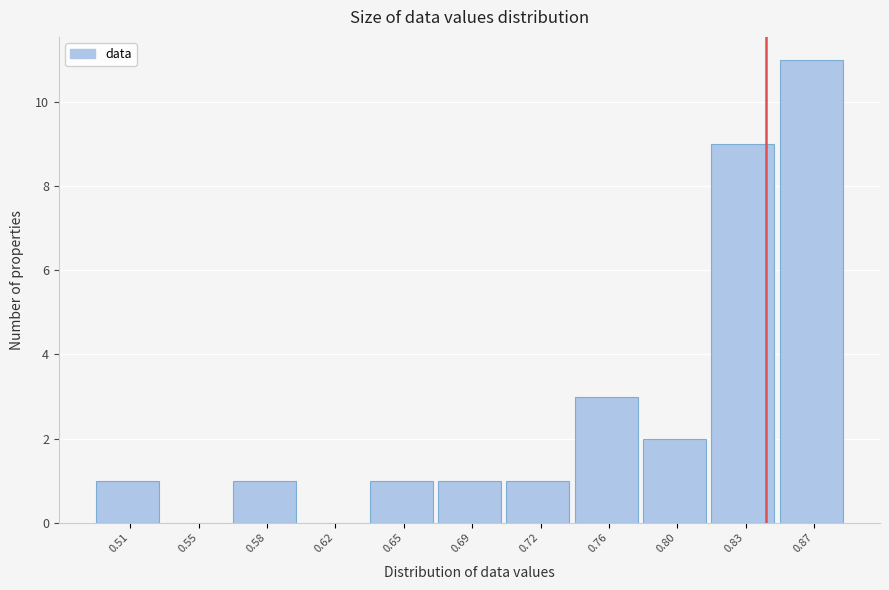

Reading right to left, list all the values displayed in this chart.

0.87=11	0.83=9	0.80=2	0.76=3	0.72=1	0.69=1	0.65=1	0.62=0	0.58=1	0.55=0	0.51=1